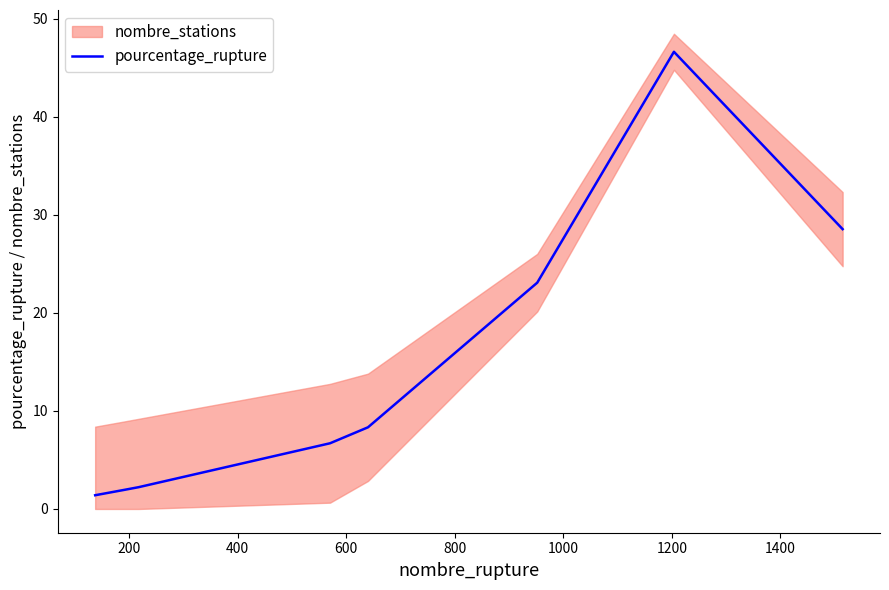

What is the maximum value shown in the chart?

46.6